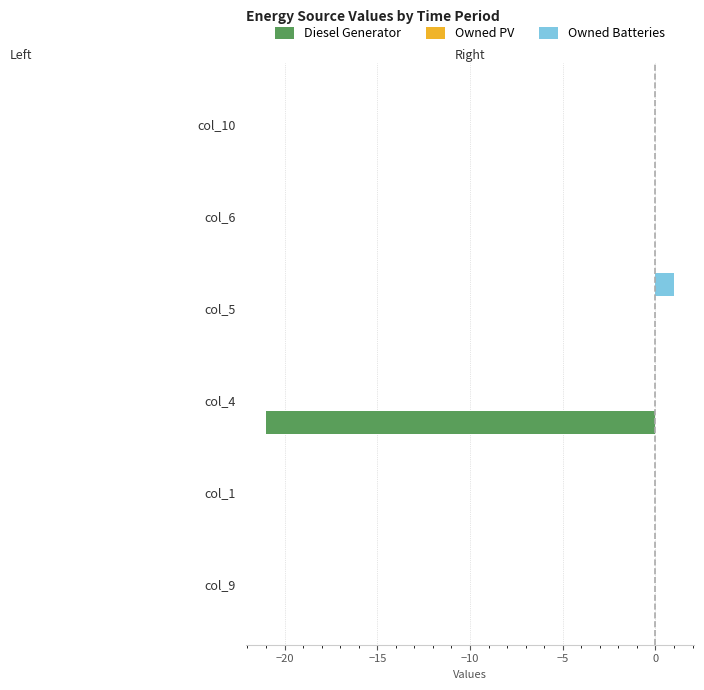

Which series has the largest total across all categories?

Owned Batteries